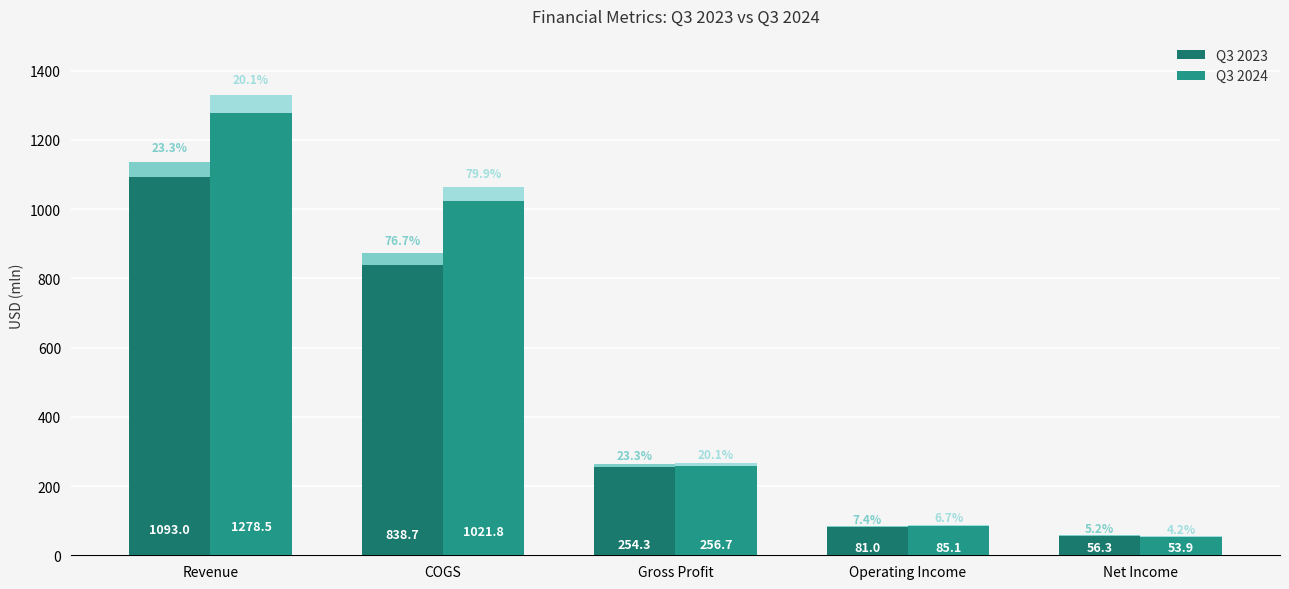

Which series has the widest spread of values?

Q3 2024